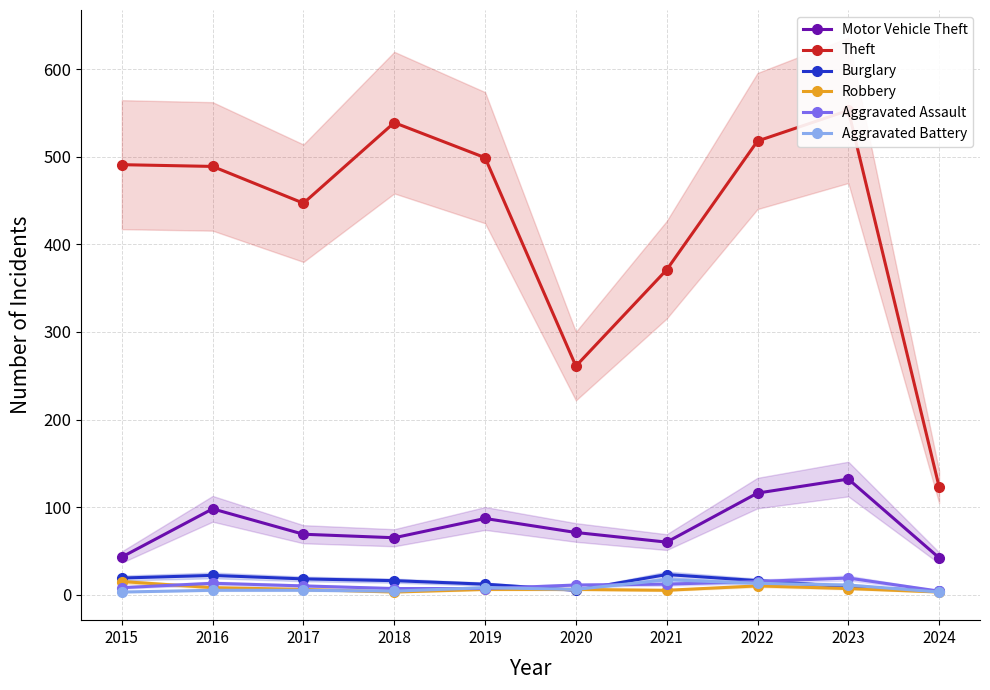

Which label corresponds to the smallest value in the chart?

2018